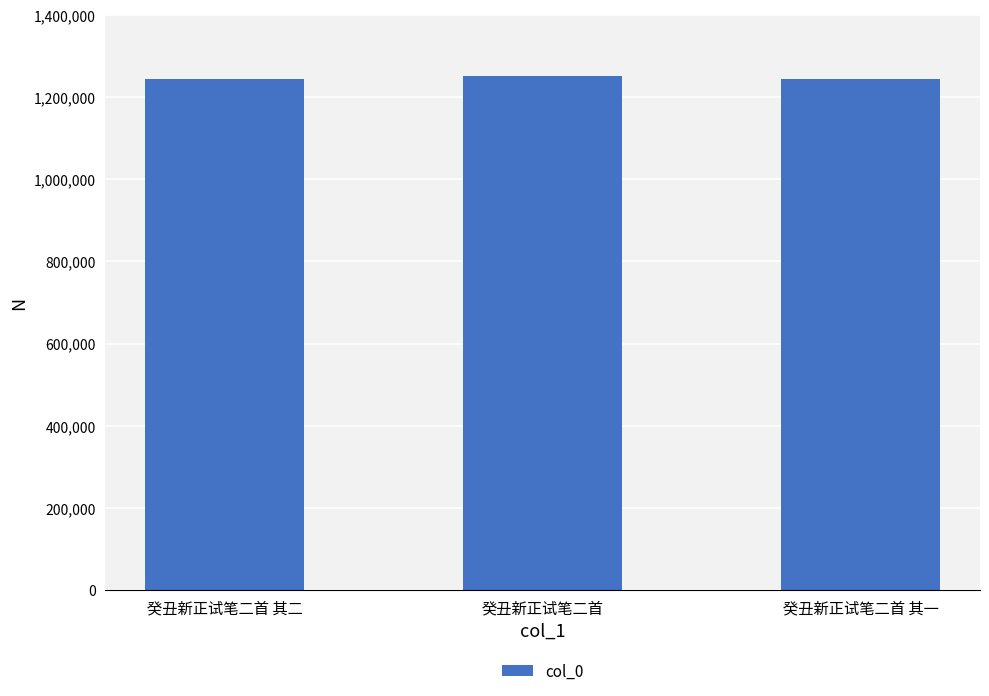

What is the greatest value displayed?

1252230